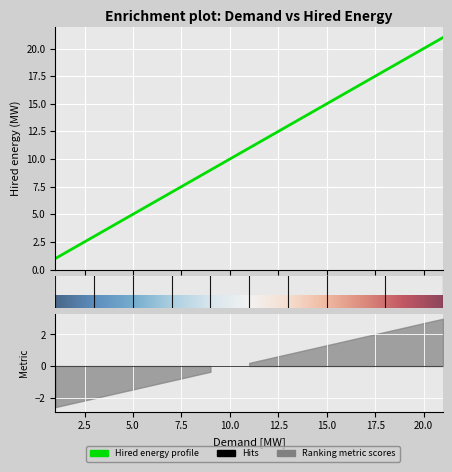

List the labels in order of value, largest first.

21.0, 18.0, 15.0, 13.0, 11.0, 9.0, 7.0, 5.0, 3.0, 1.0